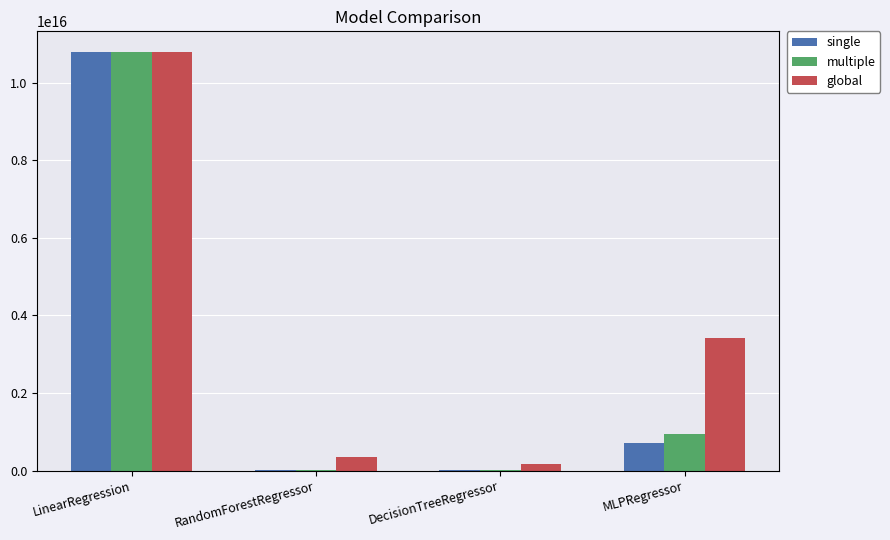

At which label is multiple closest to 5392382445713753?

MLPRegressor